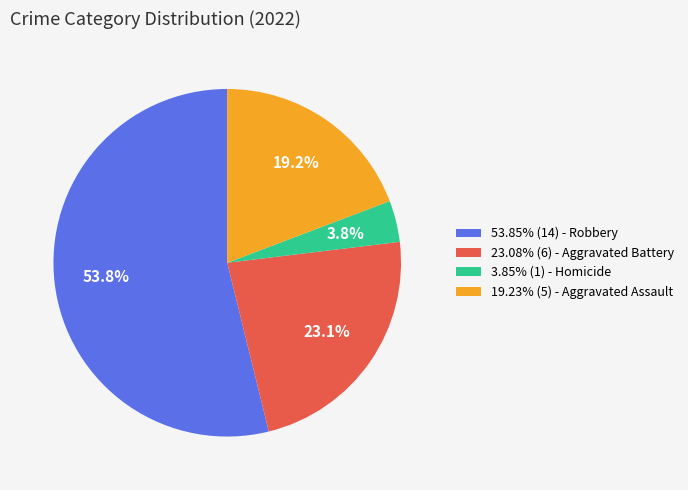

Combined, do 19.23% (5) - Aggravated Assault and 3.85% (1) - Homicide account for over 50%?

No